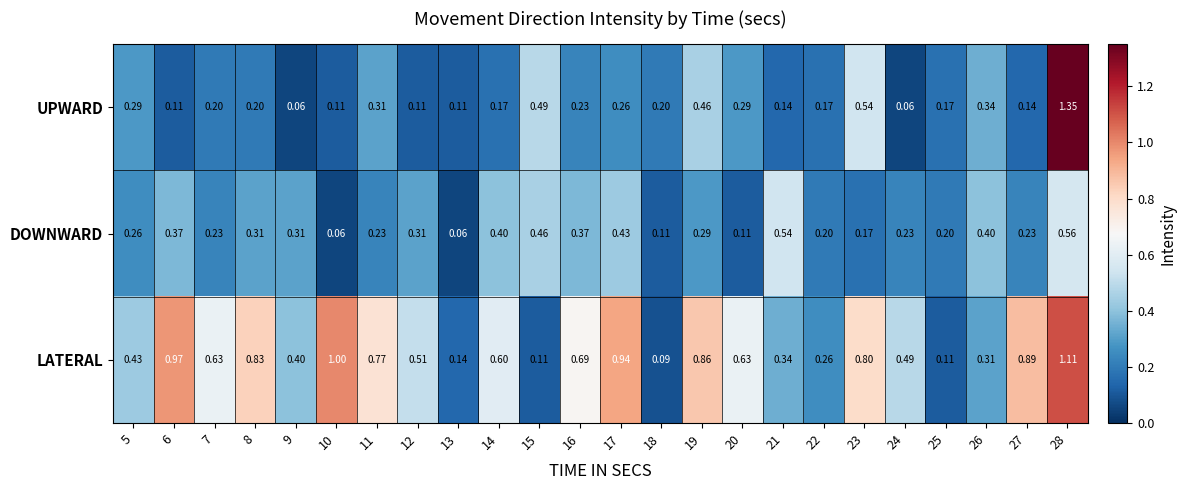

Rank the series by their maximum value, from lowest to highest.

DOWNWARD, LATERAL, UPWARD